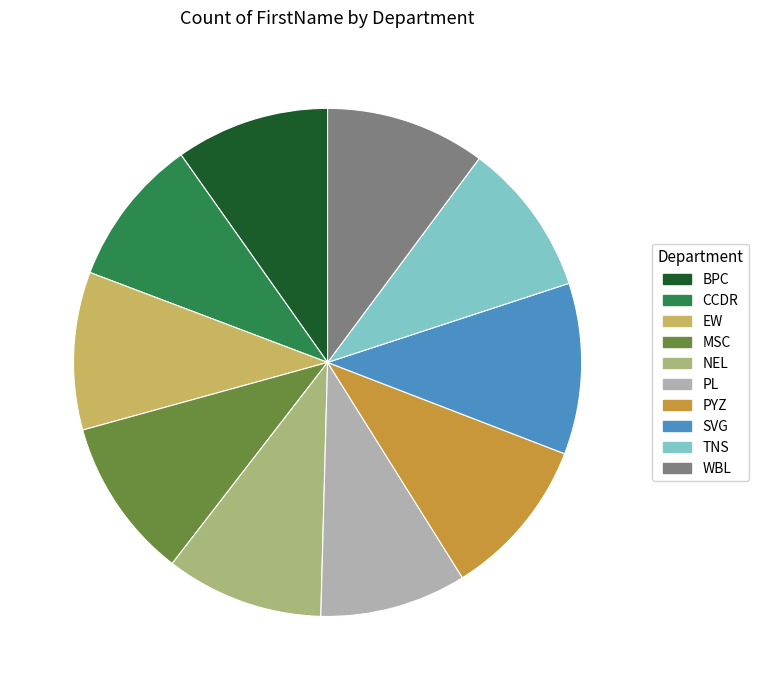

Does any single category account for the majority?

No